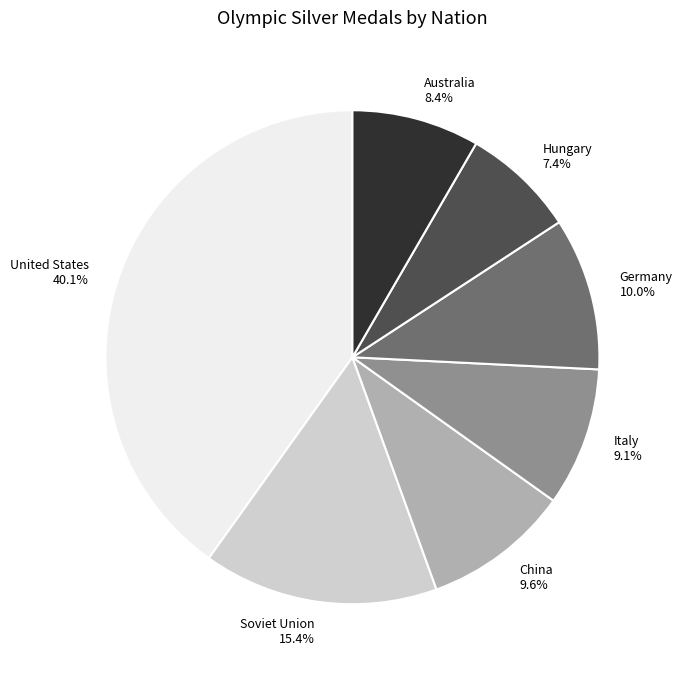

Which category has the smallest portion of the pie?

Hungary